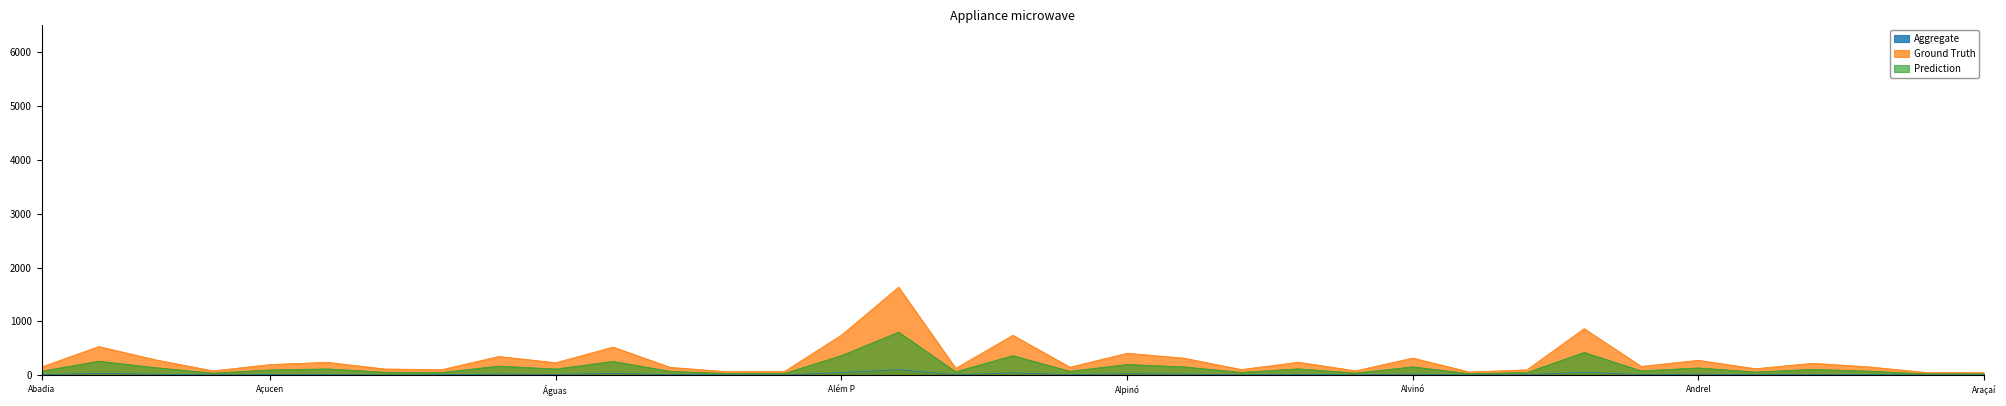

Where is the first local minimum for Prediction?

Acaiaca